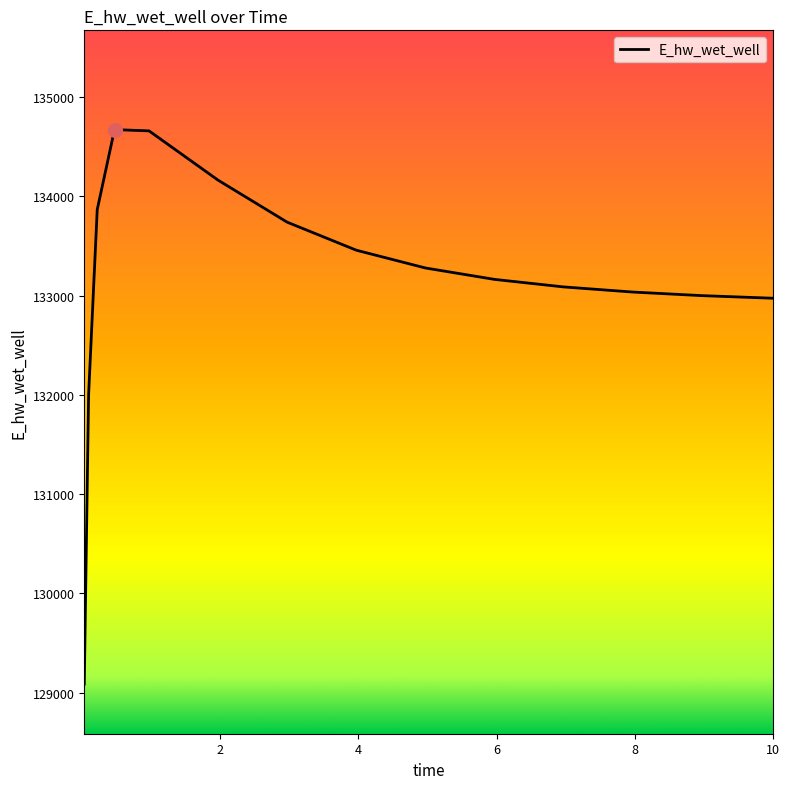

What is the difference between the maximum and minimum values?

5585.0